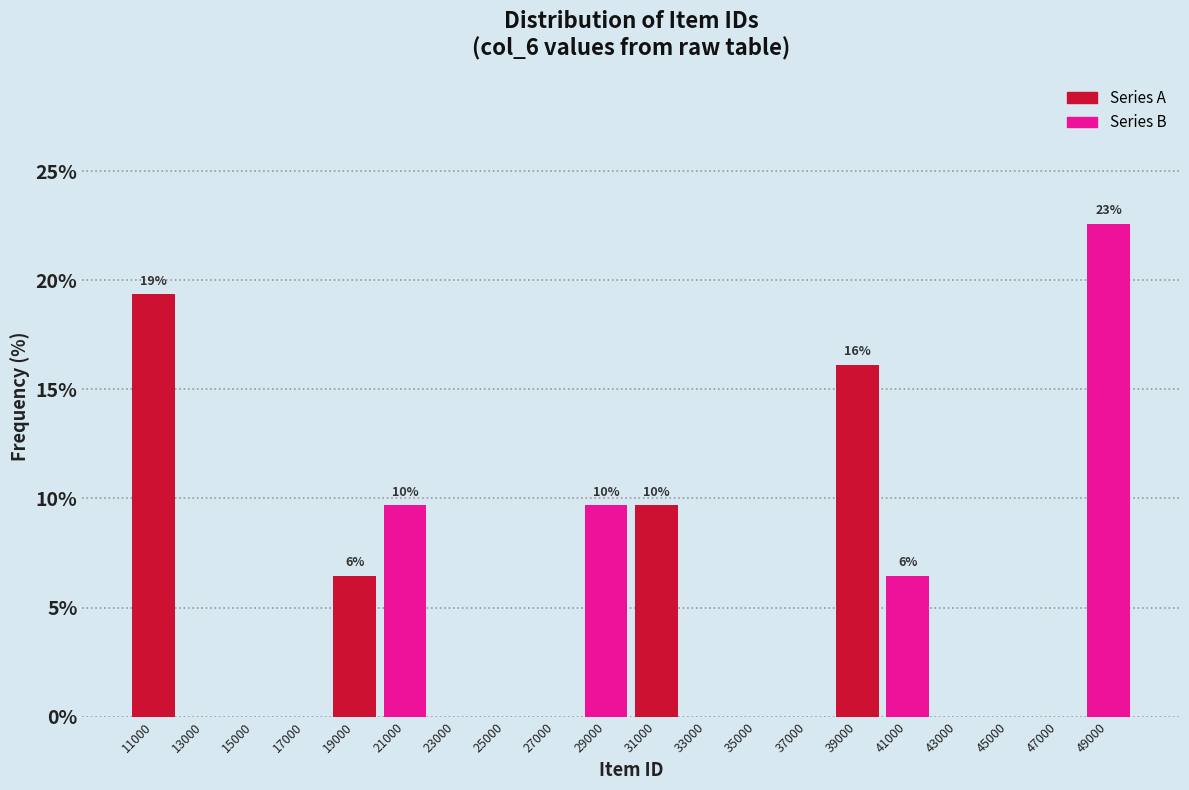

Which range on the x-axis has the tallest bar?

48000 to 50000